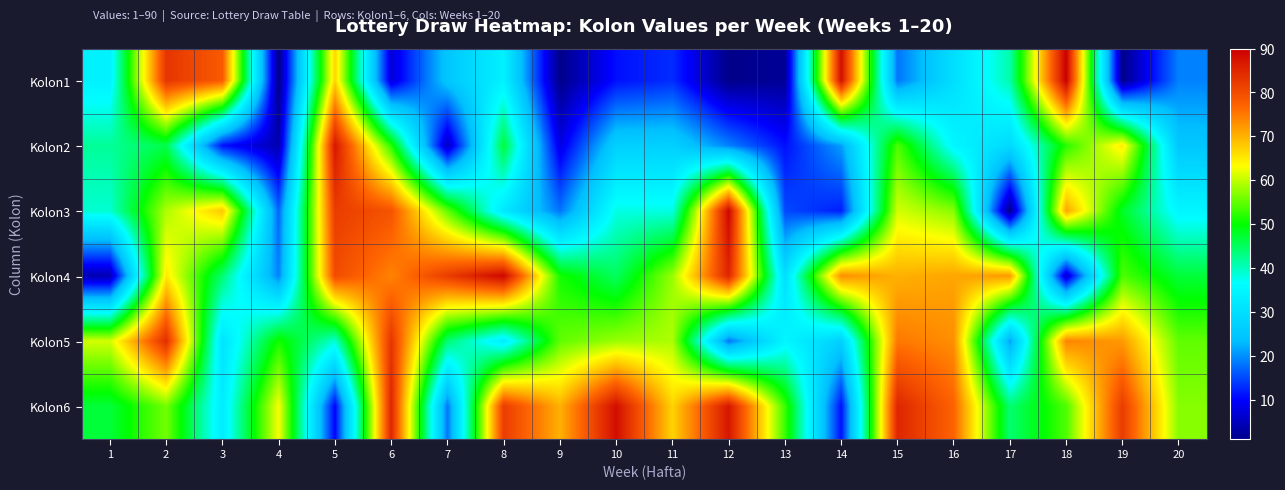

Which category has the highest value across all series?

18